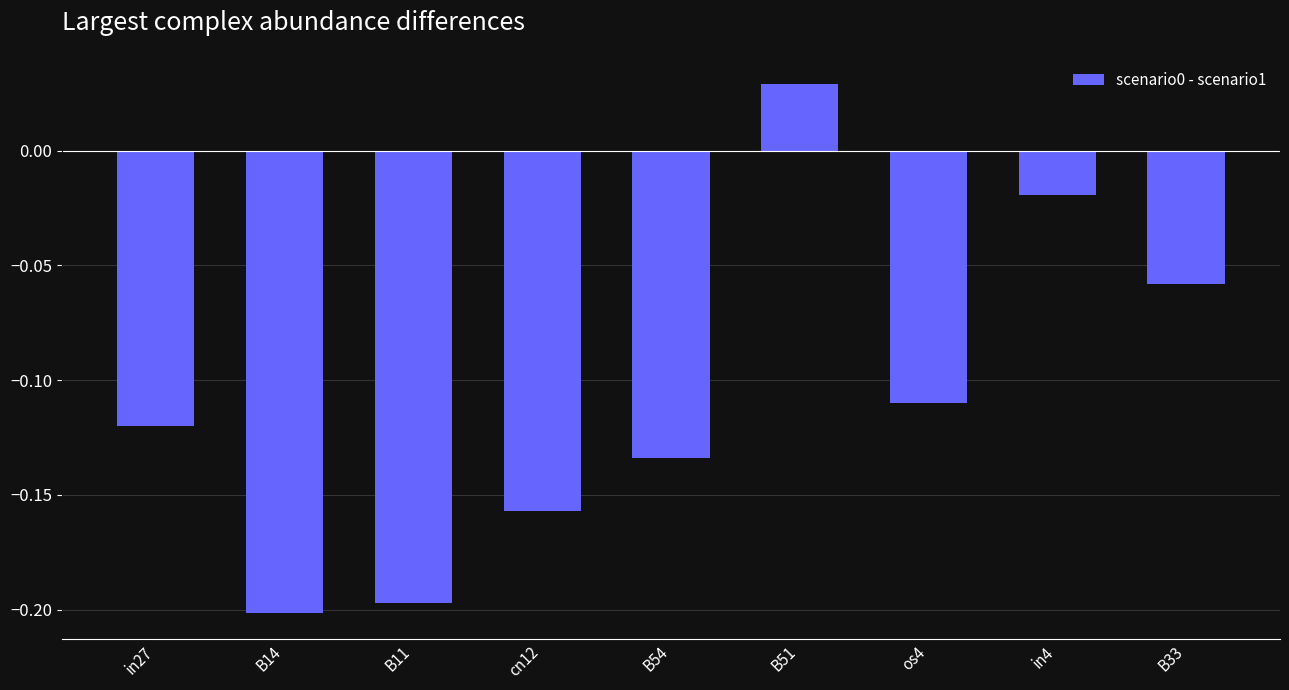

Where does the data first go above 0?

B51